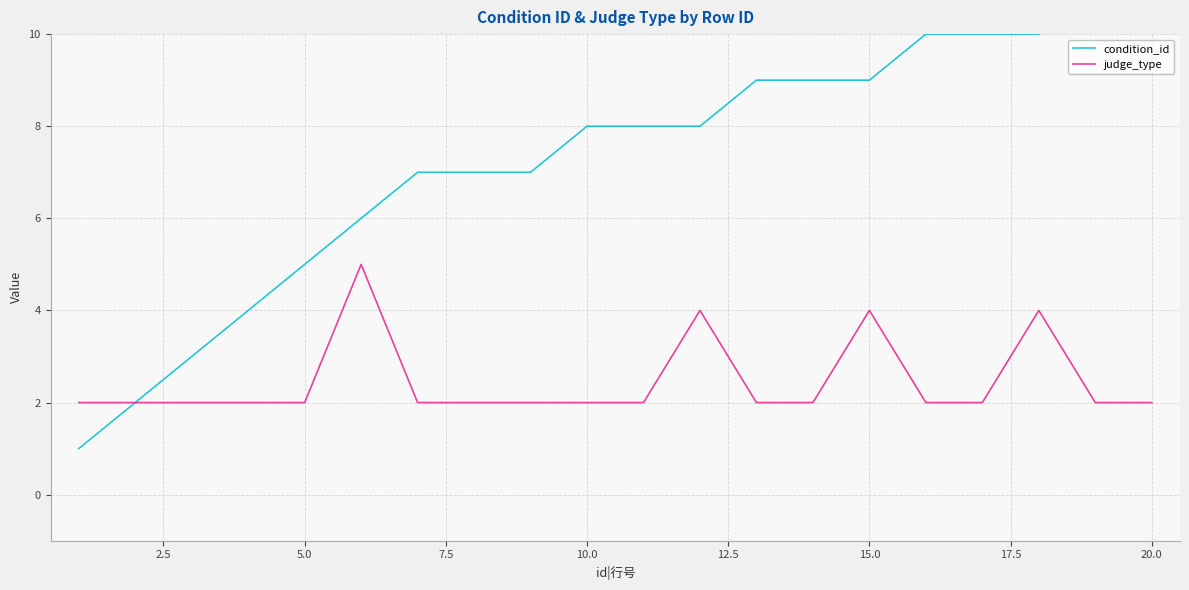

What is the maximum value for judge_type?

5